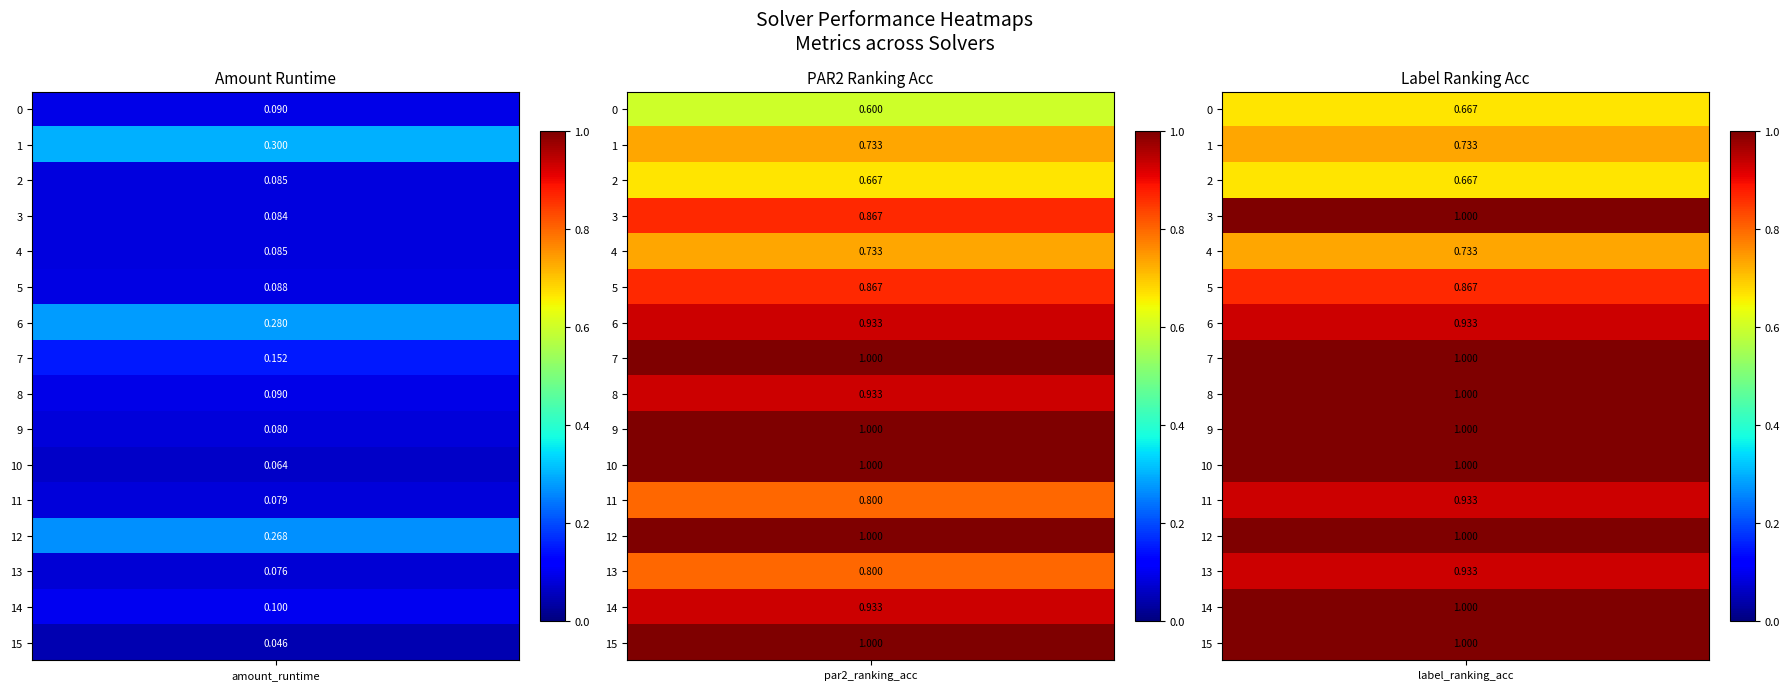

Reading right to left, list all the values displayed in this chart.

amount_runtime: 15=0.0	14=0.1	13=0.1	12=0.3	11=0.1	10=0.1	9=0.1	8=0.1	7=0.2	6=0.3	5=0.1	4=0.1	3=0.1	2=0.1	1=0.3	0=0.1
par2_ranking_acc: 15=1.0	14=0.9	13=0.8	12=1.0	11=0.8	10=1.0	9=1.0	8=0.9	7=1.0	6=0.9	5=0.9	4=0.7	3=0.9	2=0.7	1=0.7	0=0.6
label_ranking_acc: 15=1.0	14=1.0	13=0.9	12=1.0	11=0.9	10=1.0	9=1.0	8=1.0	7=1.0	6=0.9	5=0.9	4=0.7	3=1.0	2=0.7	1=0.7	0=0.7